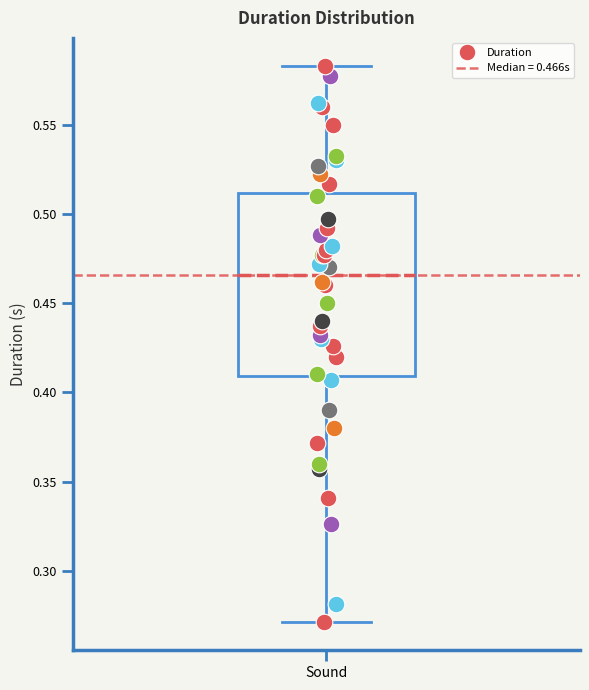

Where is the upper edge of the box for Sound on the y-axis? The values are not printed on the chart, so give them approximately, as read against the axis.

0.510